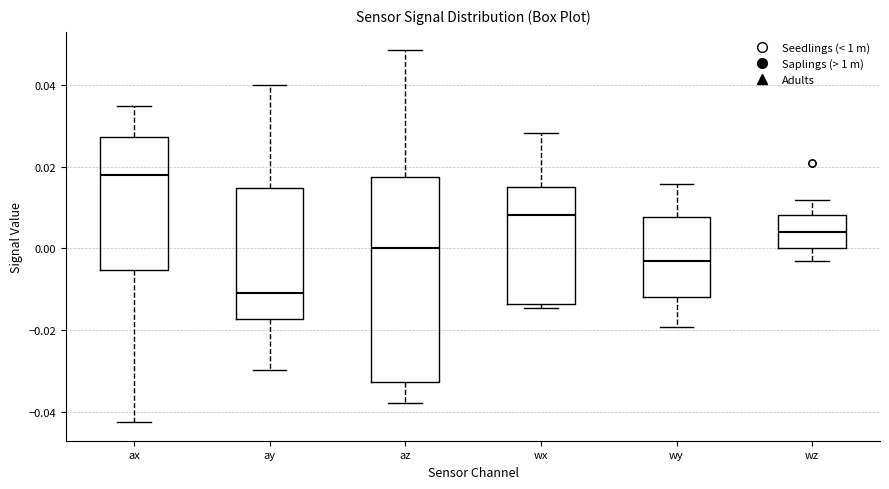

Reading left to right, read every box against the y-axis: the position of its median line, the range the box covers, and the ends of its whiskers. The values are not printed on the chart, so give them approximately, as read against the axis.

ax: median 0.018, box -0.006 to 0.028, whiskers -0.042 to 0.034
ay: median -0.010, box -0.018 to 0.014, whiskers -0.030 to 0.040
az: median 0.000, box -0.032 to 0.018, whiskers -0.038 to 0.048
wx: median 0.008, box -0.014 to 0.016, whiskers -0.014 (just below the box's lower edge) to 0.028
wy: median -0.002, box -0.012 to 0.008, whiskers -0.020 to 0.016
wz: median 0.004, box 0.000 to 0.008, whiskers -0.004 to 0.012